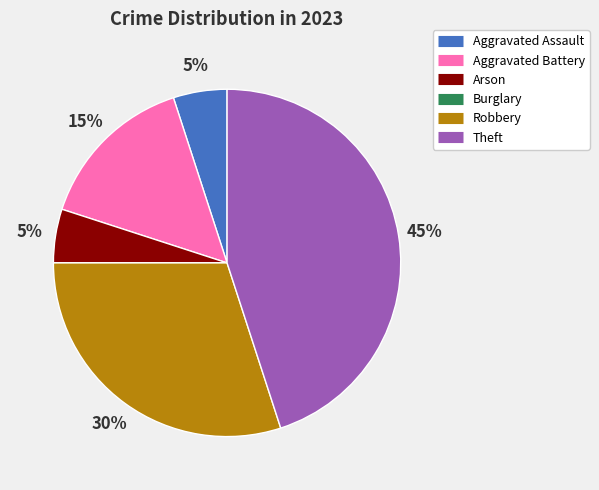

Which category has the biggest portion of the pie?

Theft